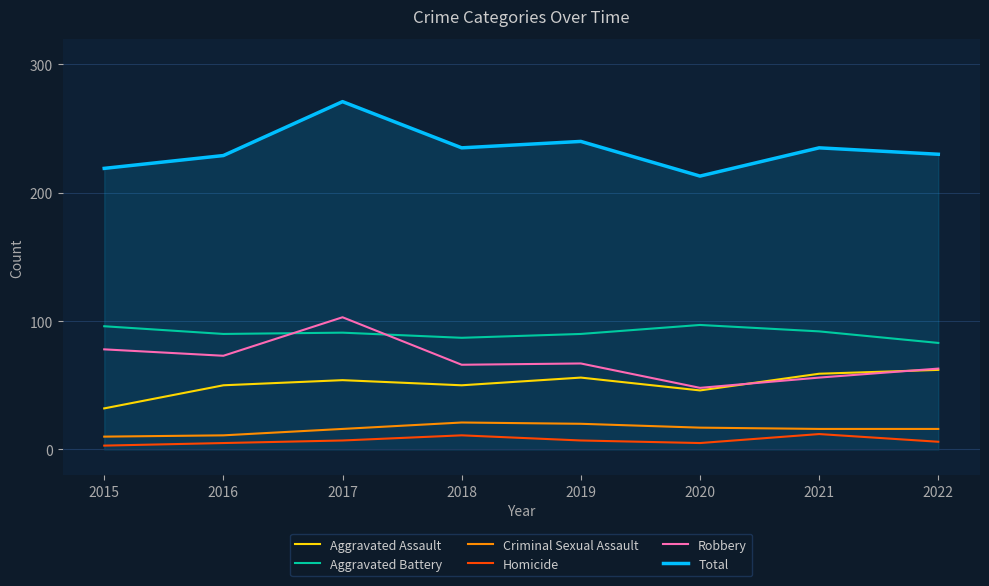

In Aggravated Assault, how many points are higher than both neighbors (excluding endpoints)?

2